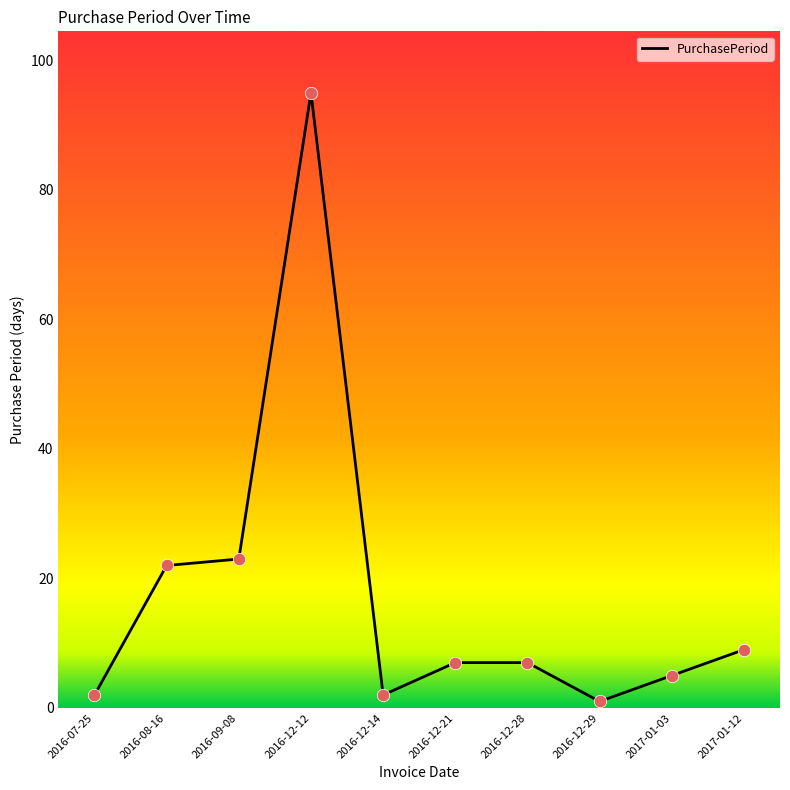

Which has a higher value, 2016-12-12 or 2017-01-12?

2016-12-12